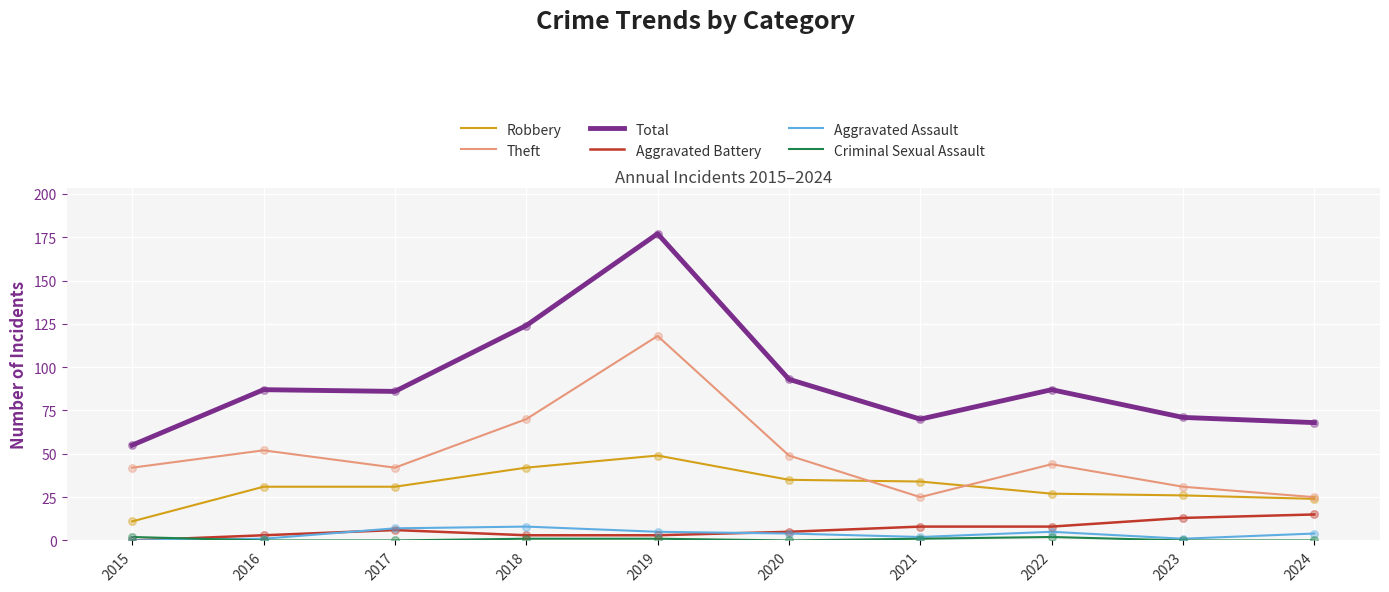

At which category is the sum across all series the highest?

2019